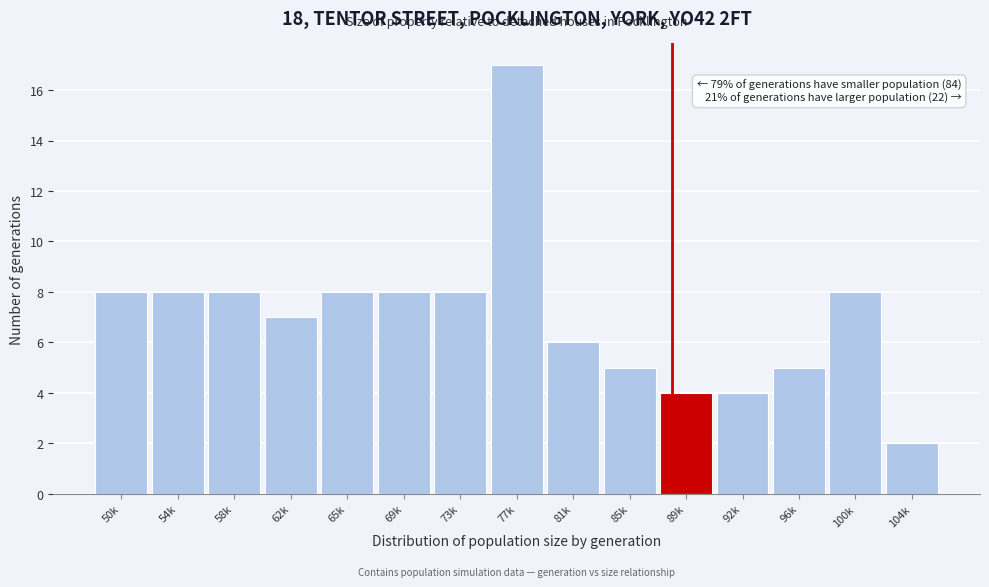

Reading left to right, list all the values displayed in this chart.

8	8	8	7	8	8	8	17	6	5	4	4	5	8	2